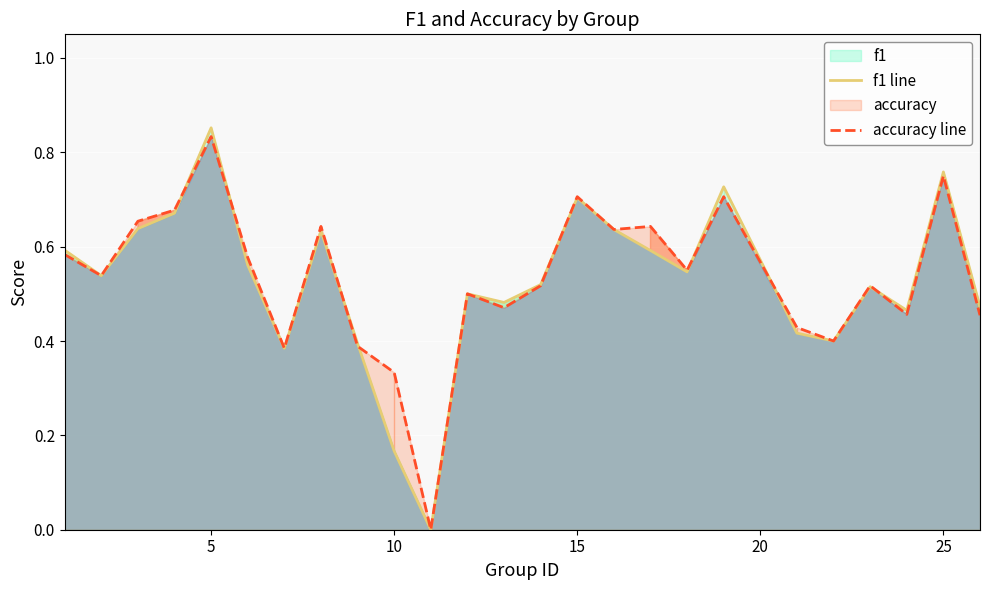

At which label does f1 line reach its peak?

5